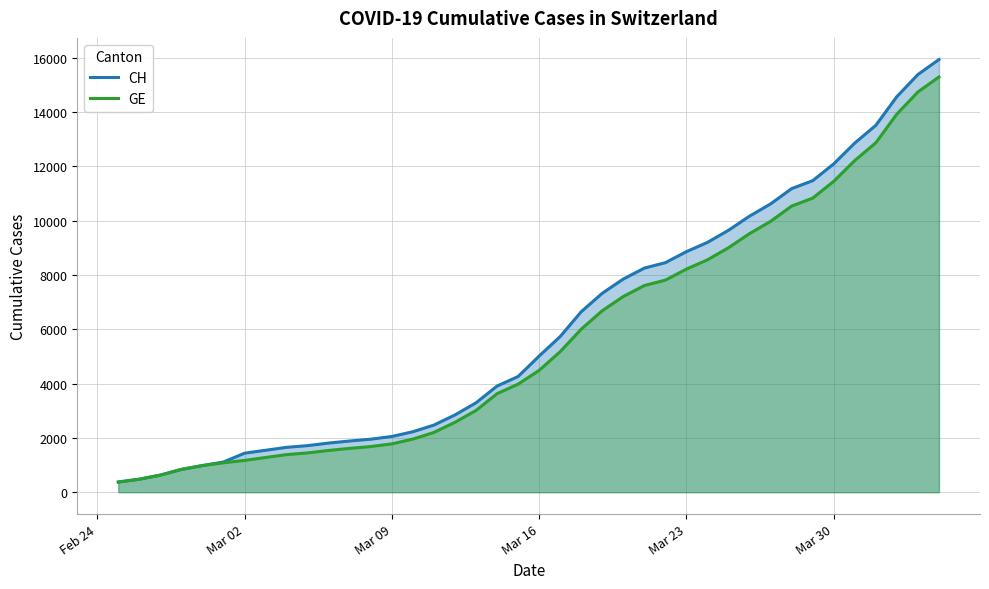

List the series in order of their overall mean, highest first.

CH, GE